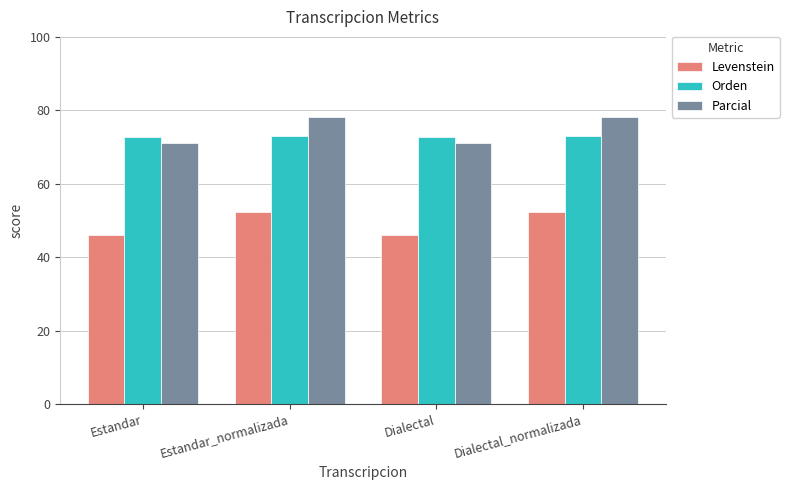

How many bars are there in total?

12